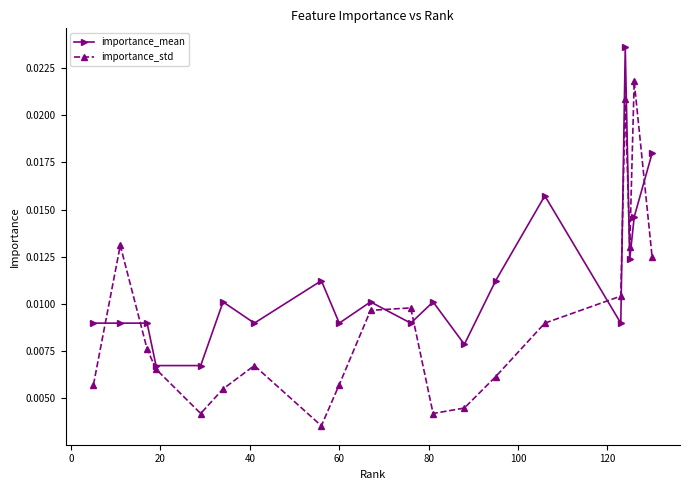

Which series has the largest range (max minus min)?

importance_std